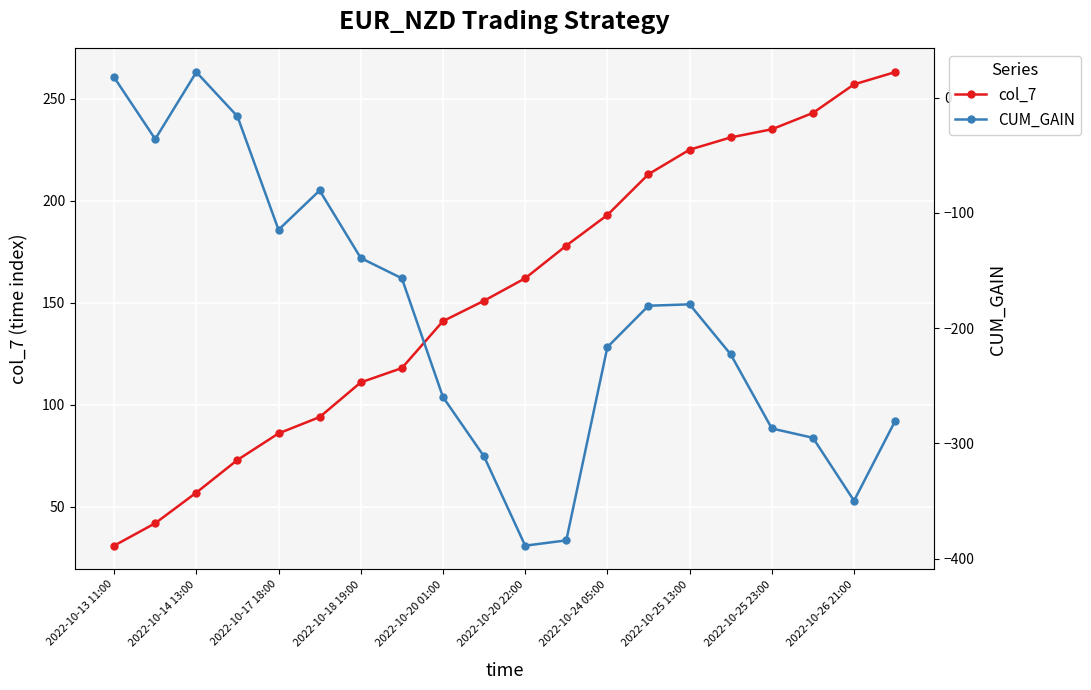

True or false: CUM_GAIN has more than 0 interior local peaks.

True